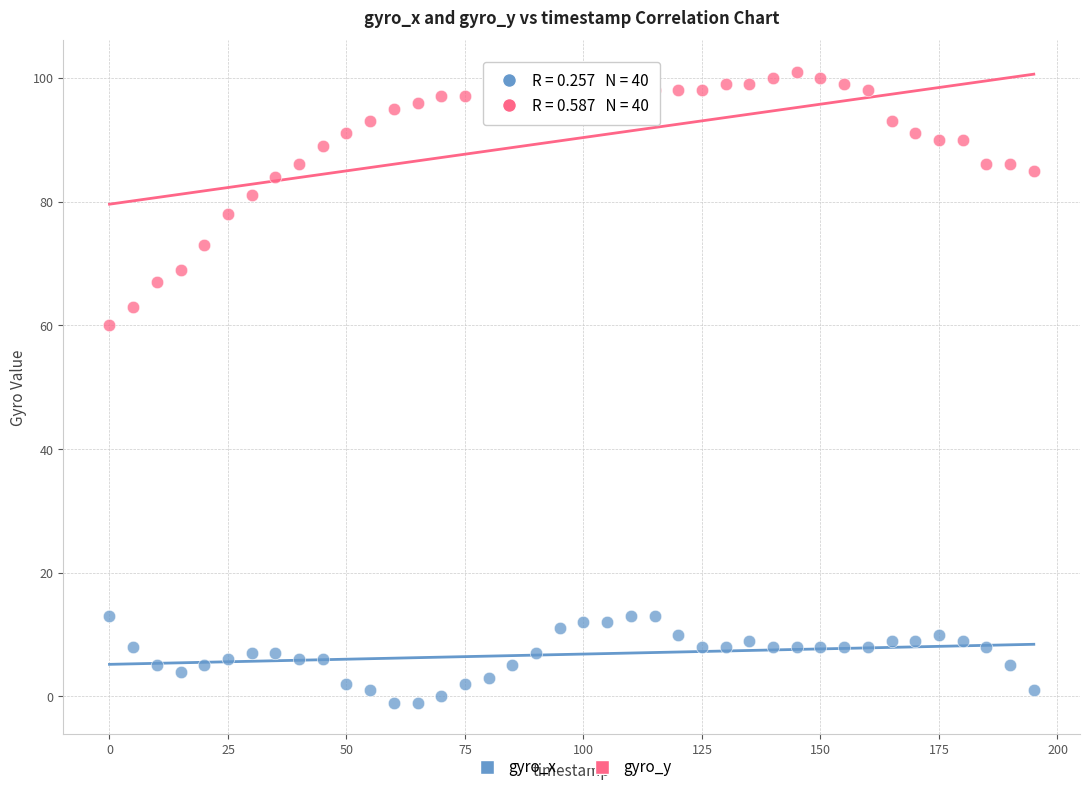

Across all data points, what is the range of X values (max minus min)?

195